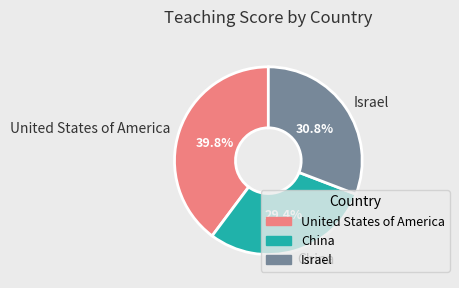

Is the sum of Israel and China greater than half?

Yes